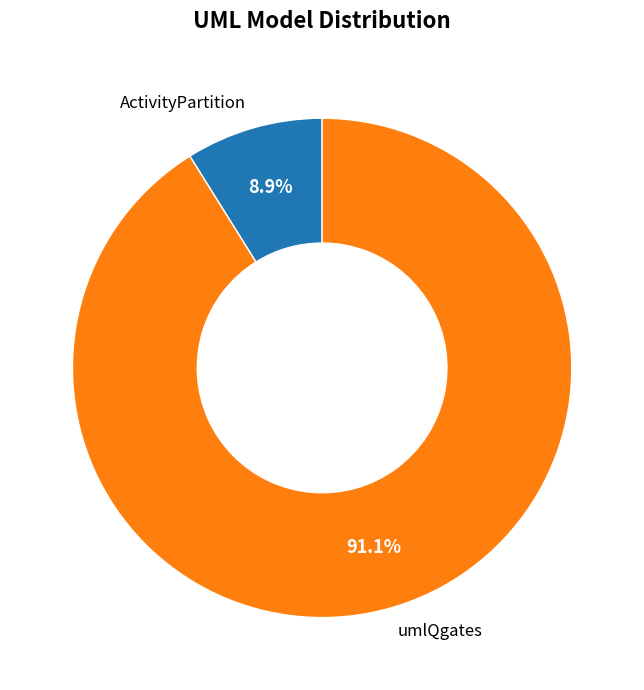

To the nearest percent, what is the difference between the umlQgates and ActivityPartition slice percentages?

82%